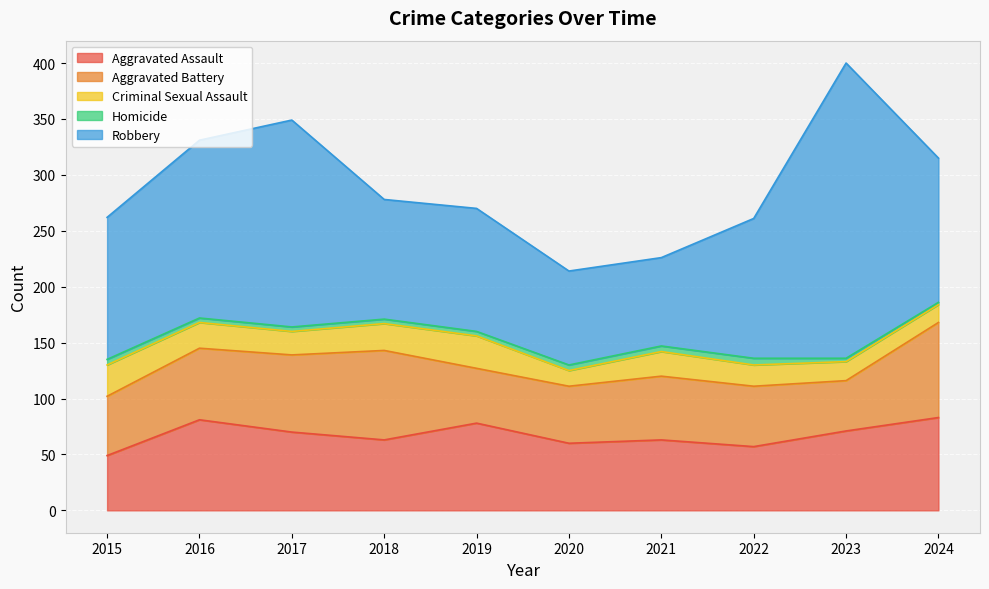

What is the value of the Aggravated Battery point at the 3rd from the left?

69